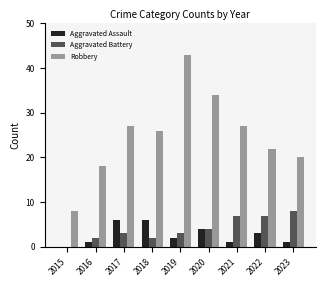

The Aggravated Battery series shows 1 at 2019. True or false?

False